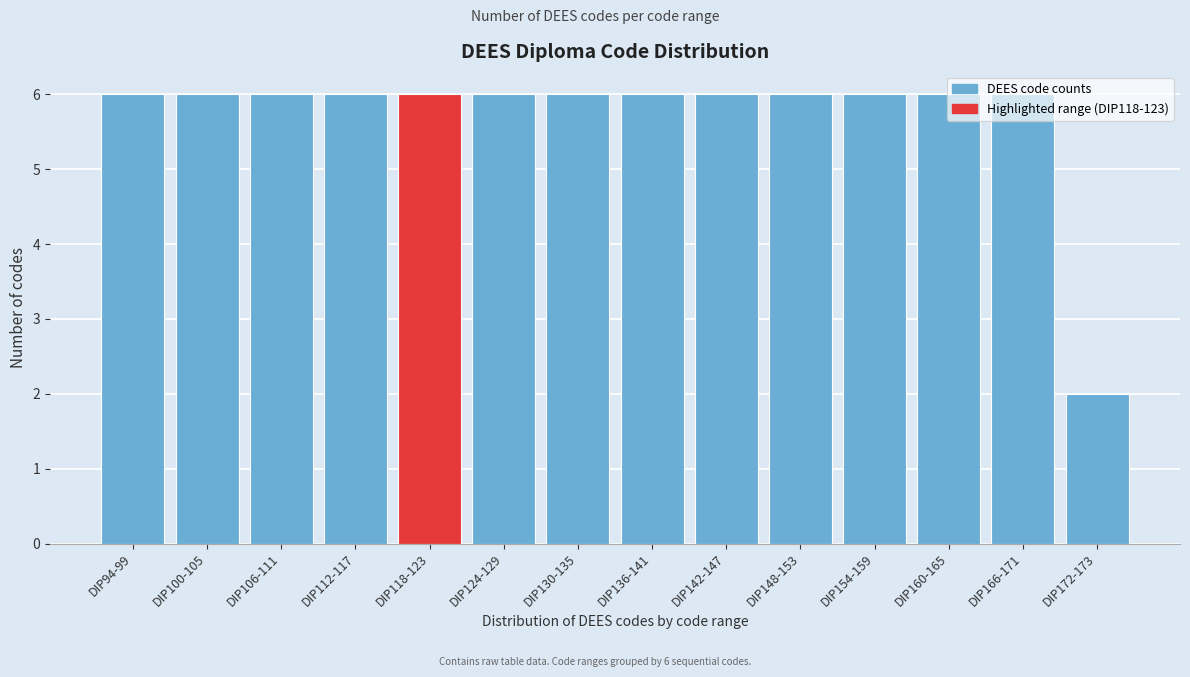

True or false: the data shows 8 at DIP160-165.

False